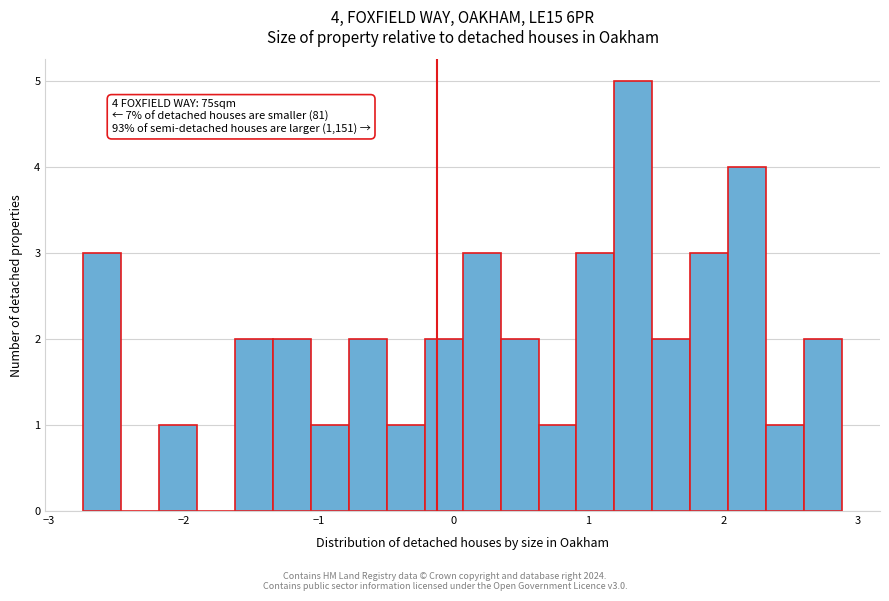

Around what value on the x-axis is the tallest bar? Give the approximate position of its centre, as read against the axis.

1.3